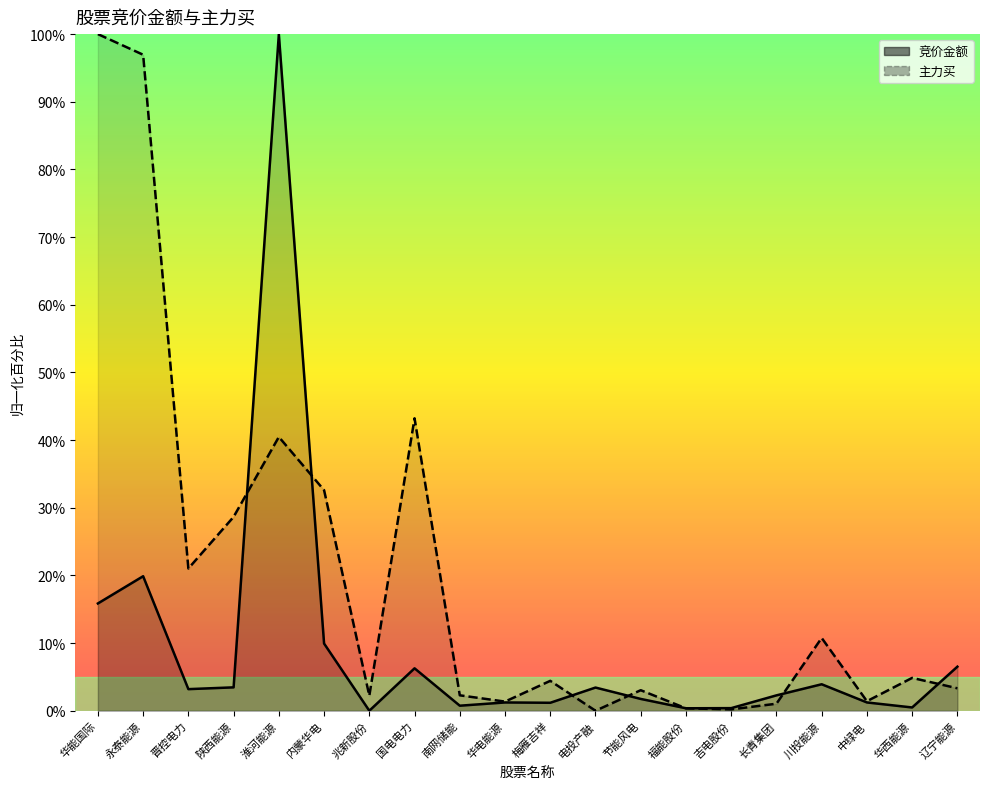

The 竞价金额_line series shows 2.3 at 长青集团. True or false?

True